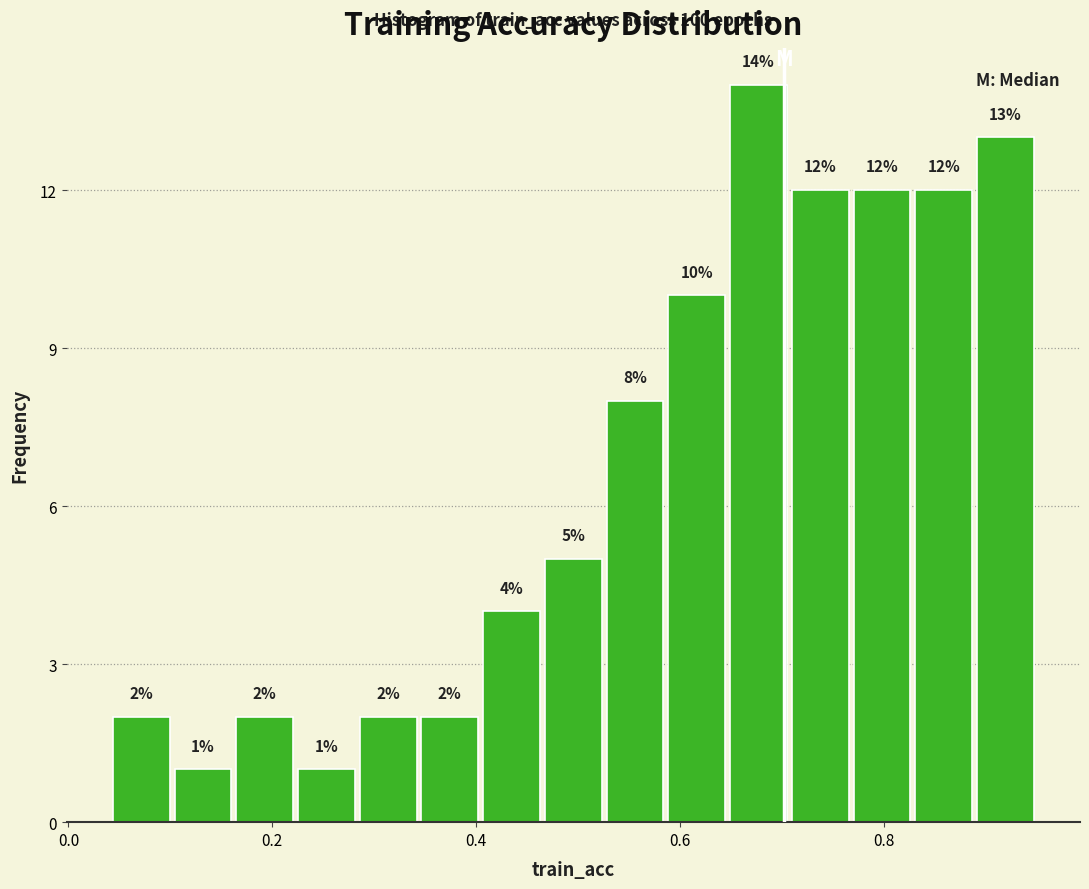

Around what value on the x-axis is the tallest bar? Give the approximate position of its centre, as read against the axis.

0.68